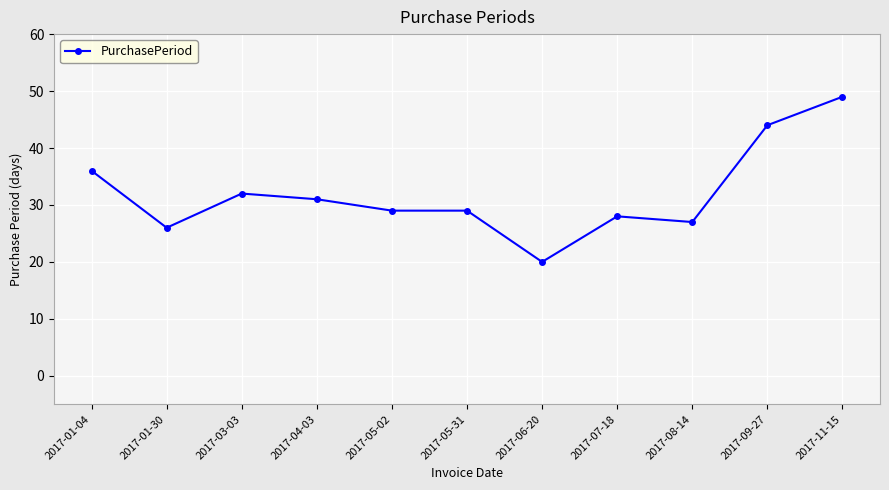

Reading left to right, what are all the values shown in this chart?

2017-01-04=36	2017-01-30=26	2017-03-03=32	2017-04-03=31	2017-05-02=29	2017-05-31=29	2017-06-20=20	2017-07-18=28	2017-08-14=27	2017-09-27=44	2017-11-15=49